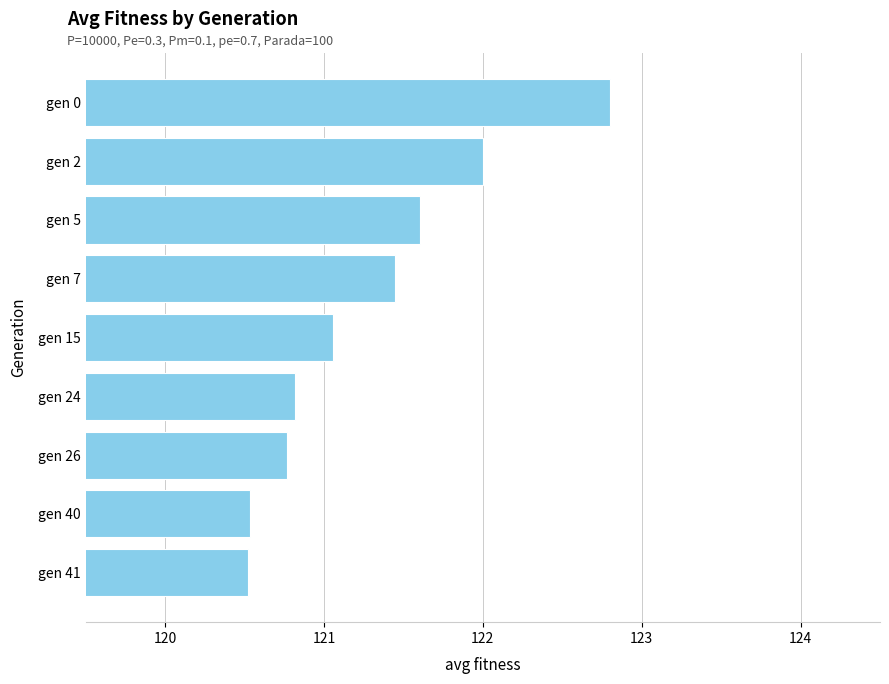

True or false: the data shows 120.8 at gen 24.

True